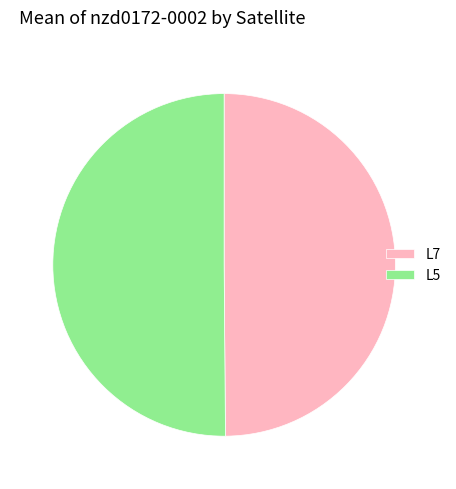

Do L7 and L5 together represent more than half of the pie?

Yes